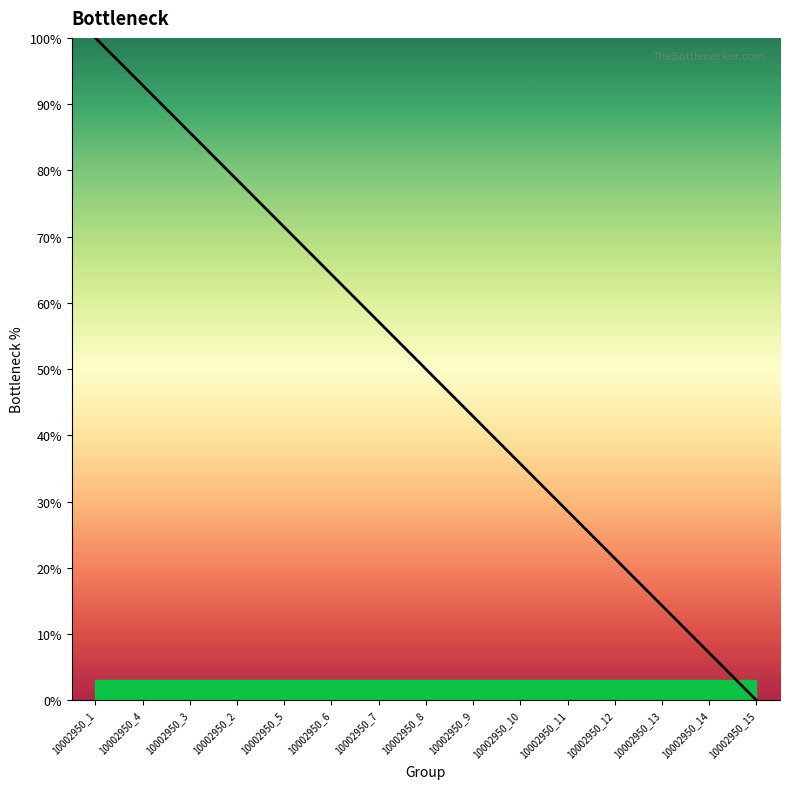

What position from the left is 10002950_4?

2